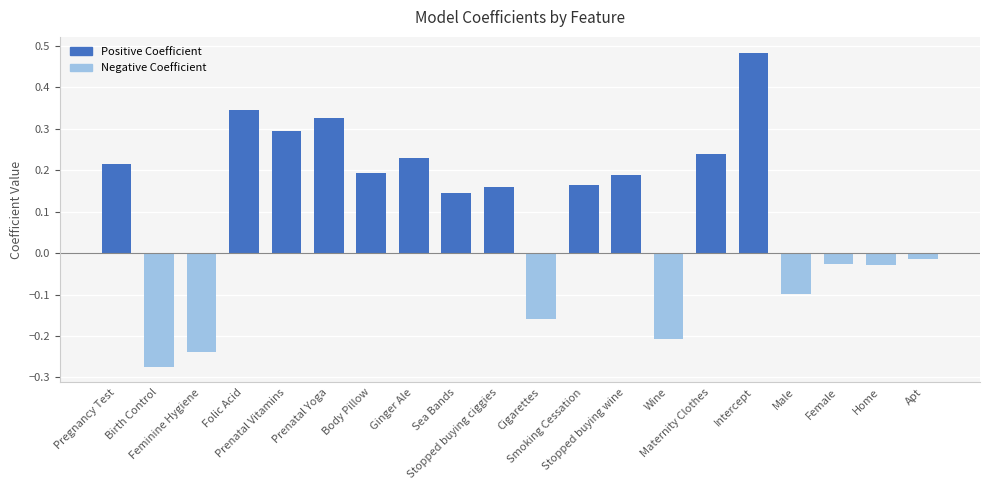

What is the difference between the second highest and minimum values?

0.6